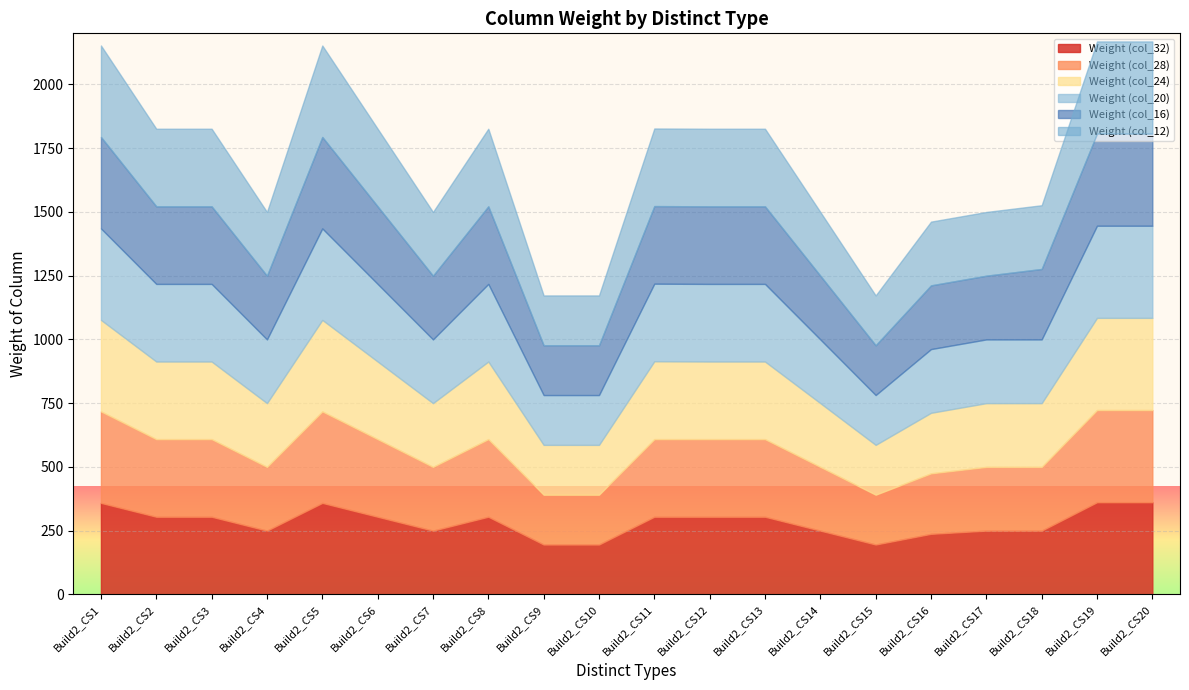

Count the number of data series in this chart.

6